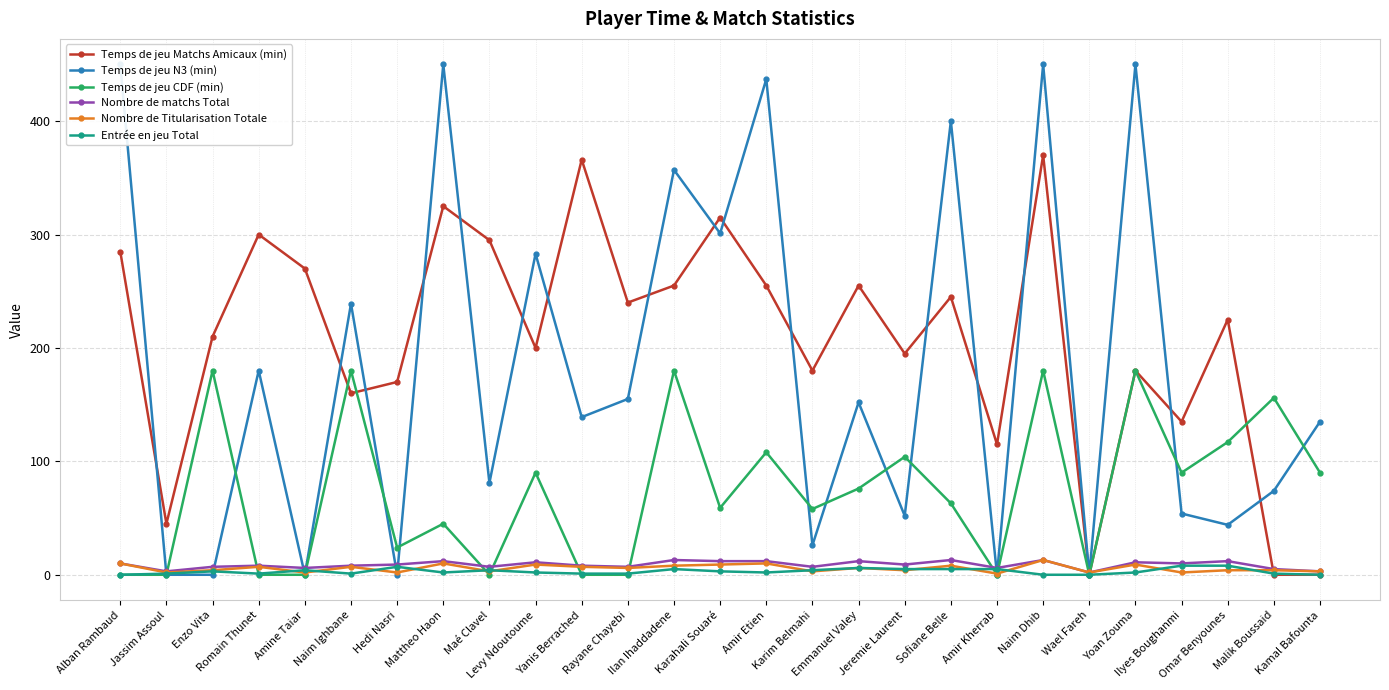

True or false: Entrée en jeu Total has a value of 1 at Jassim Assoul.

True